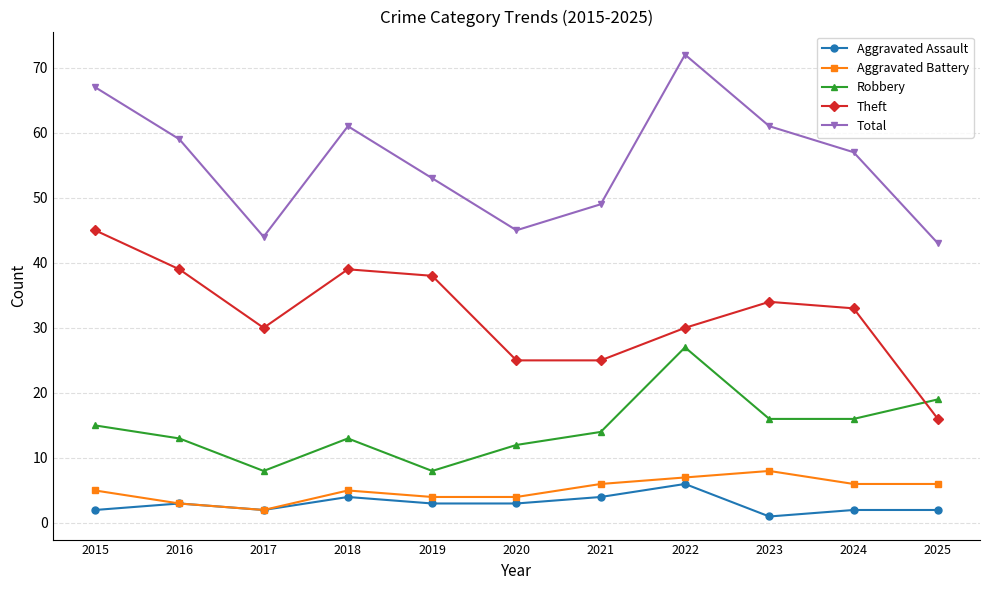

What is the difference between the highest and lowest values at 2022?

66